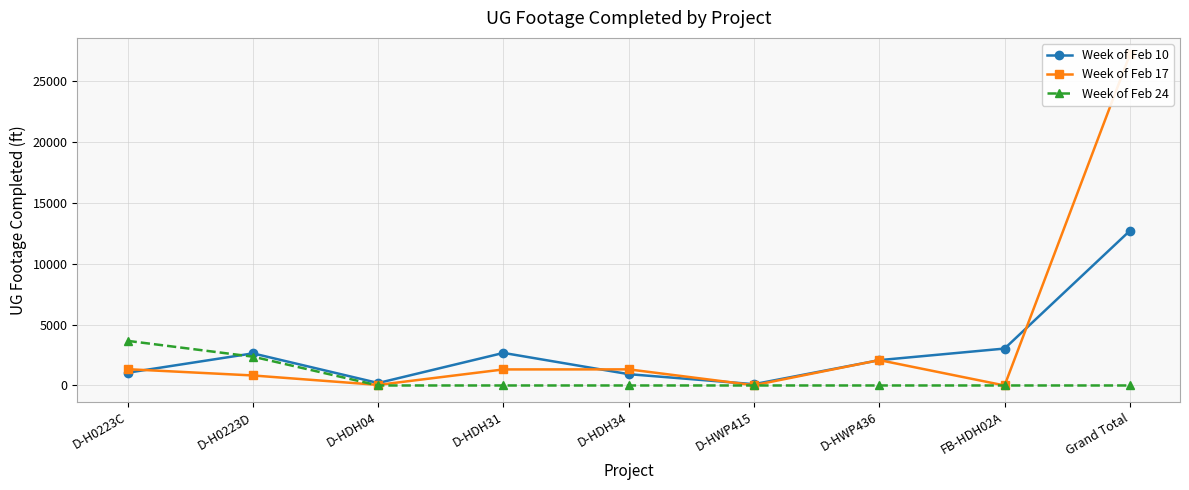

True or false: Week of Feb 10 has a value of 5422 at FB-HDH02A.

False